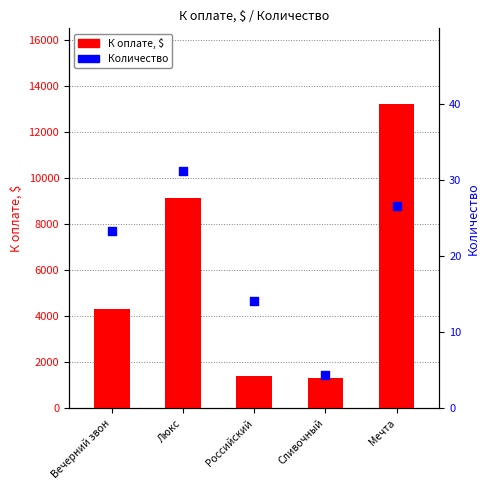

Which series contains the highest Y value?

К оплате, $